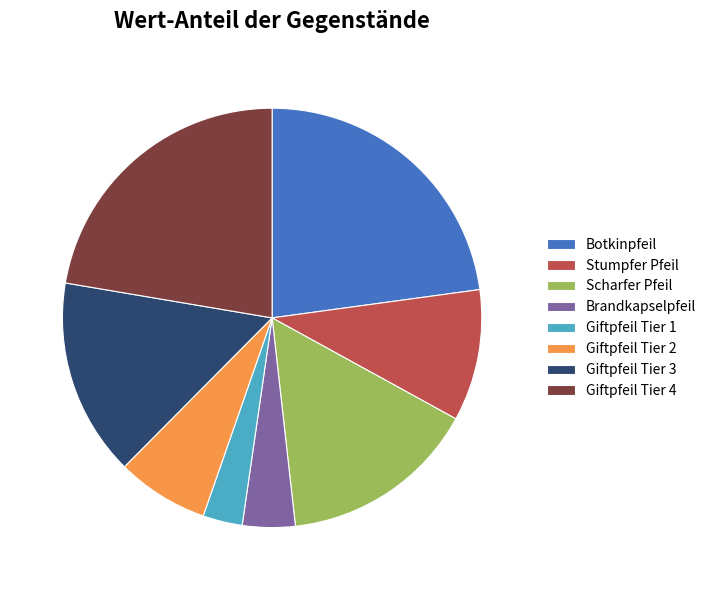

Between Giftpfeil Tier 4 and Brandkapselpfeil, which is larger?

Giftpfeil Tier 4